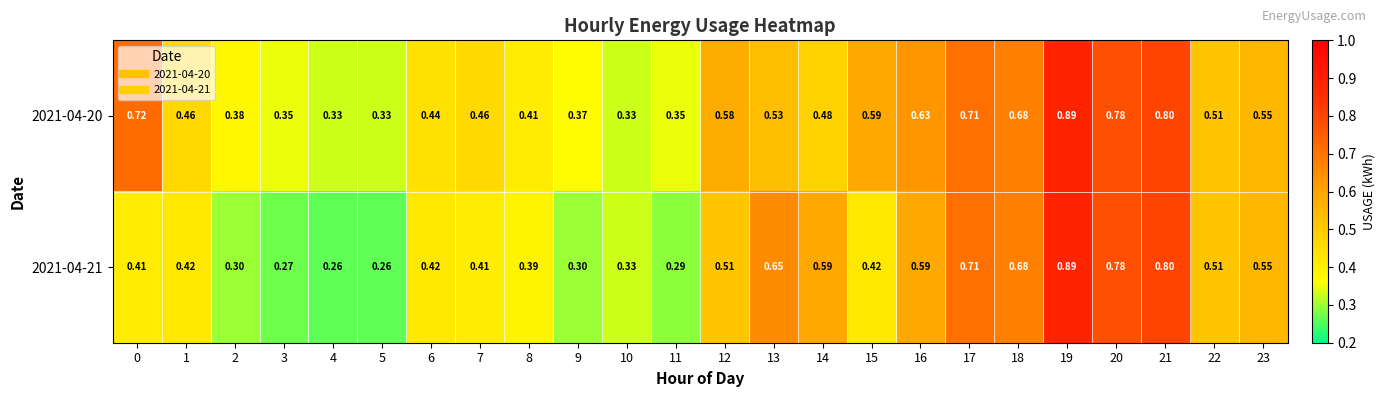

Is the value of 2021-04-21 at 22 greater than the value of 2021-04-20 at 20?

No